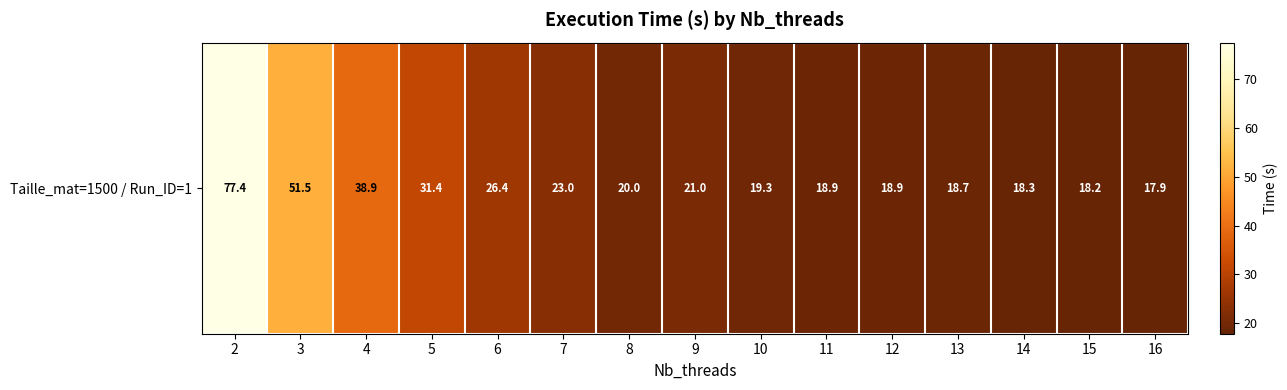

At which label does the data first exceed 19?

2